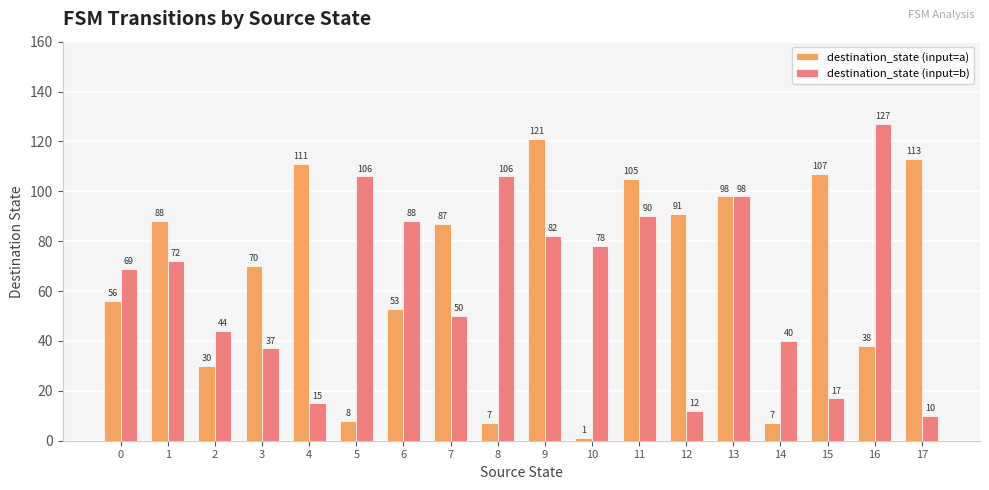

Reading left to right, what are all the values shown in this chart?

destination_state (input=a): 56	88	30	70	111	8	53	87	7	121	1	105	91	98	7	107	38	113
destination_state (input=b): 69	72	44	37	15	106	88	50	106	82	78	90	12	98	40	17	127	10